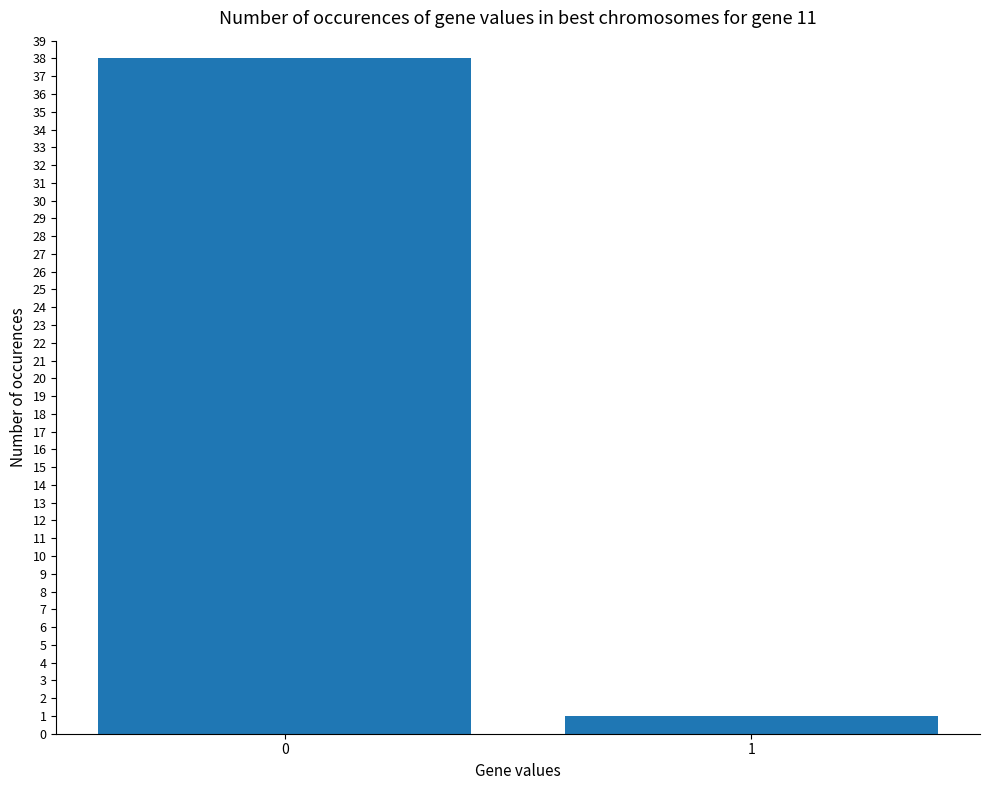

What is the difference between the values at 0 and 1?

37